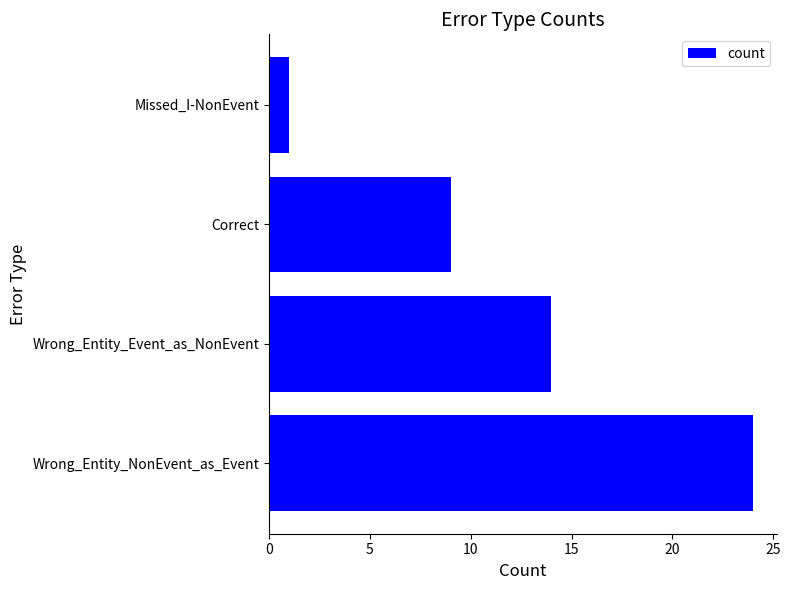

What is the difference between the second highest and minimum values?

13